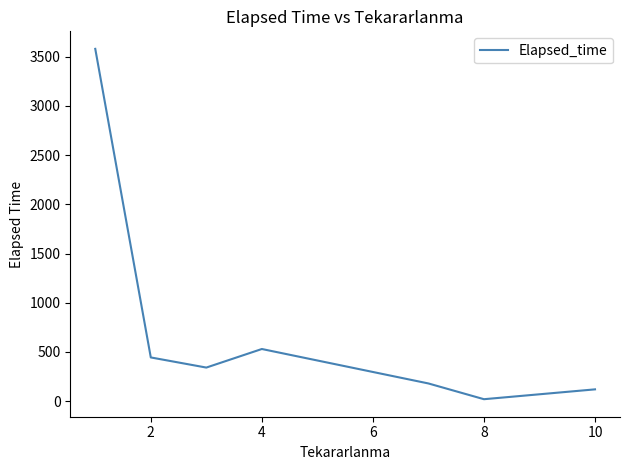

What is the difference between the second highest and second lowest values?

410.0